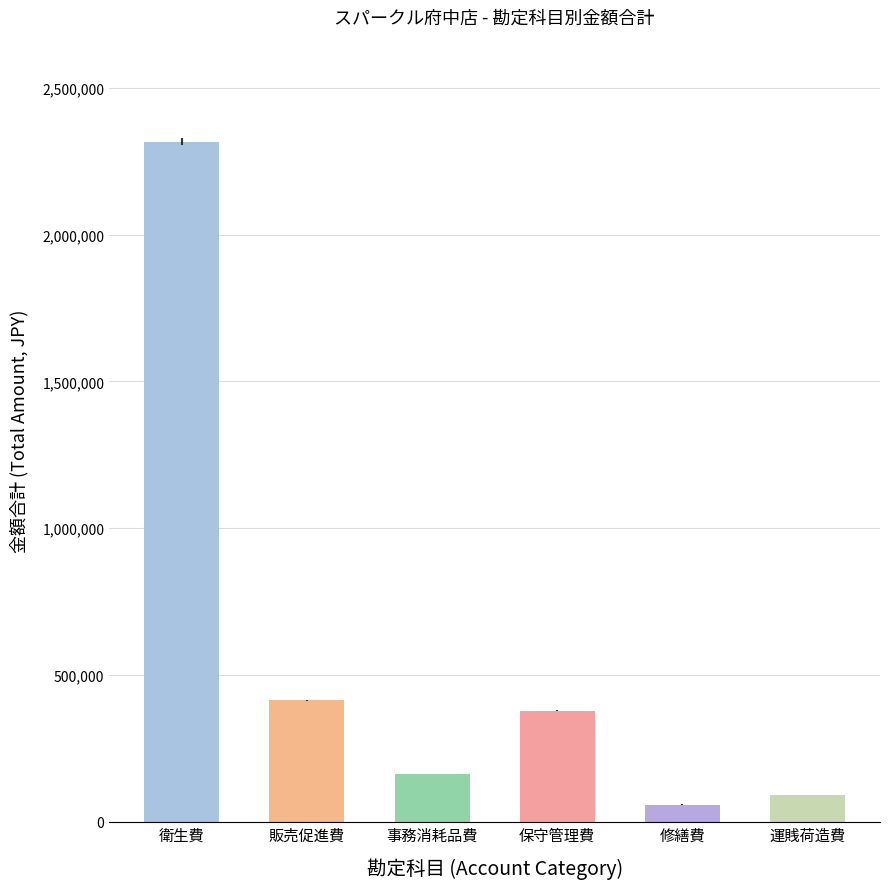

What is the label of the 3rd bar from the left?

事務消耗品費